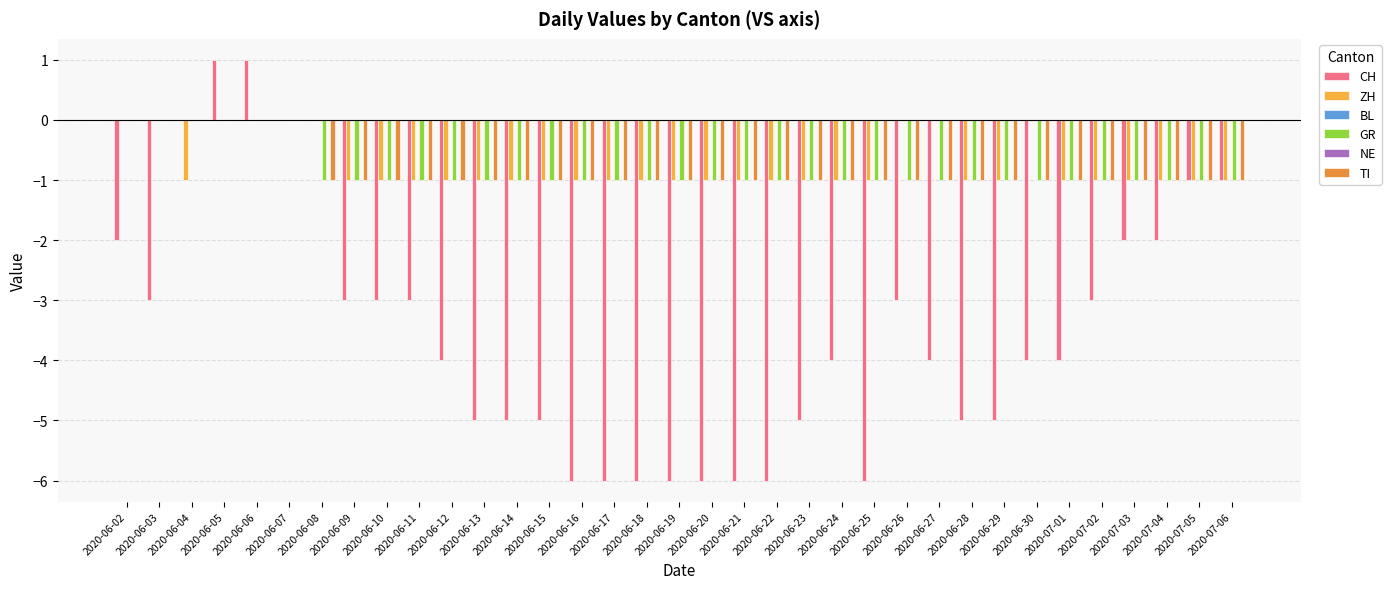

How many data points in GR are above -1?

6